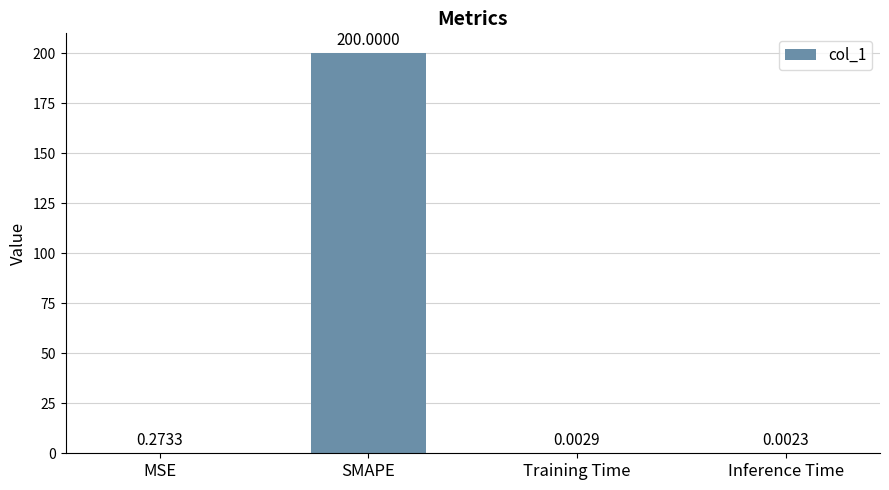

Is it true that the value at SMAPE is 269.2?

False